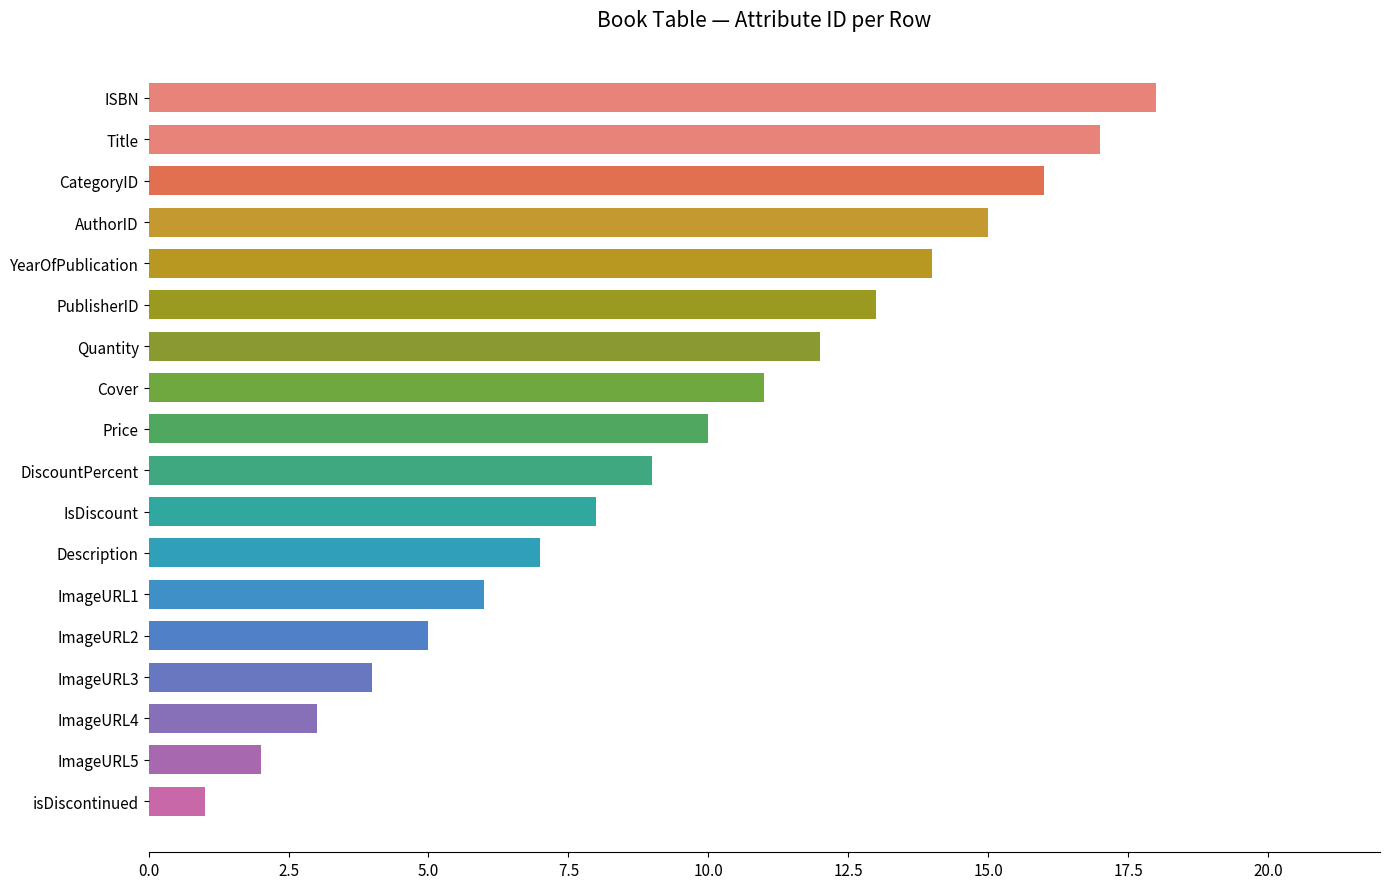

What is the minimum value shown in the chart?

1